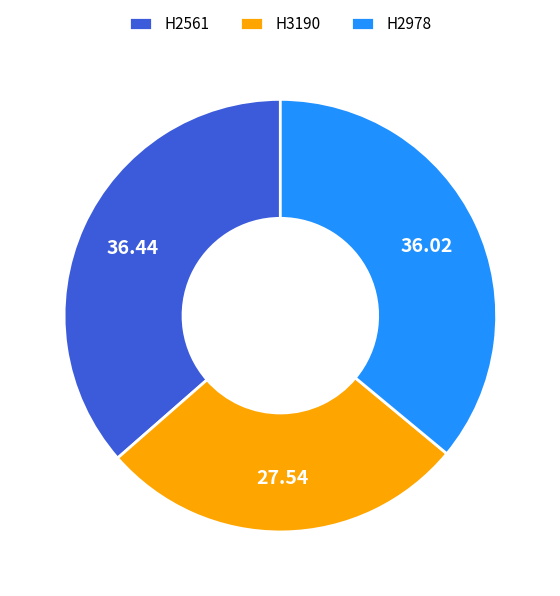

What is the ratio of the value at H3190 to the value at H2561?

0.8